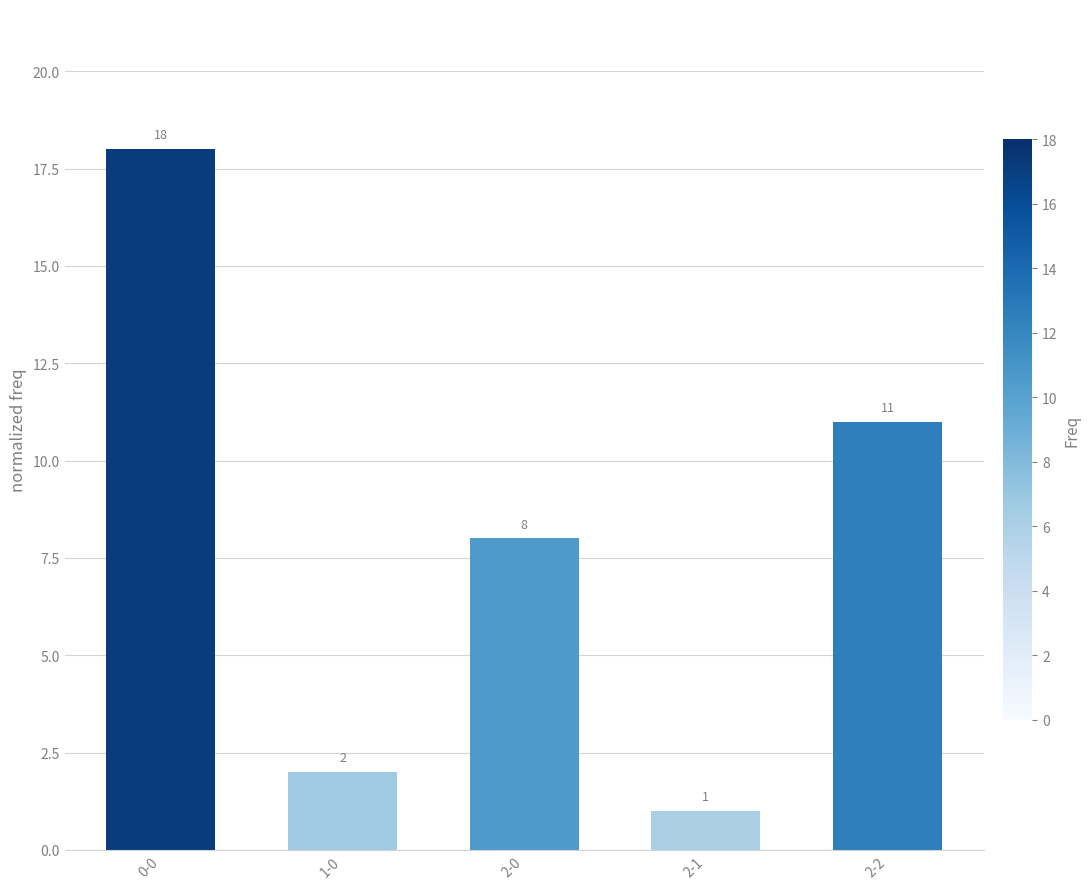

How many bars are there in total?

5